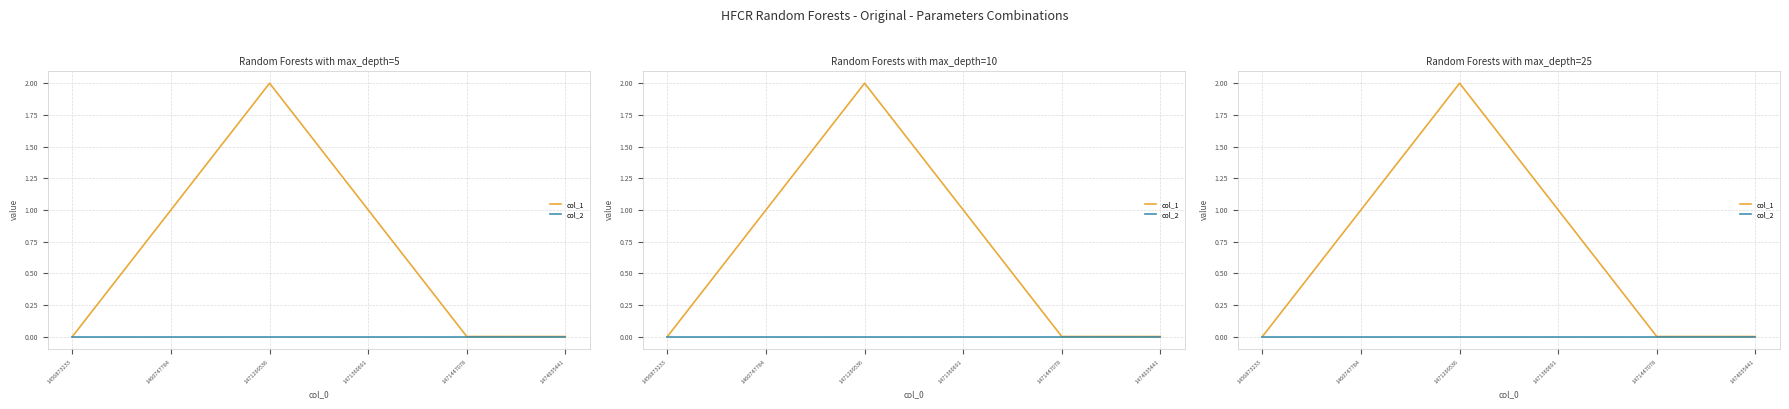

At which category is the sum across all series the highest?

1471299536